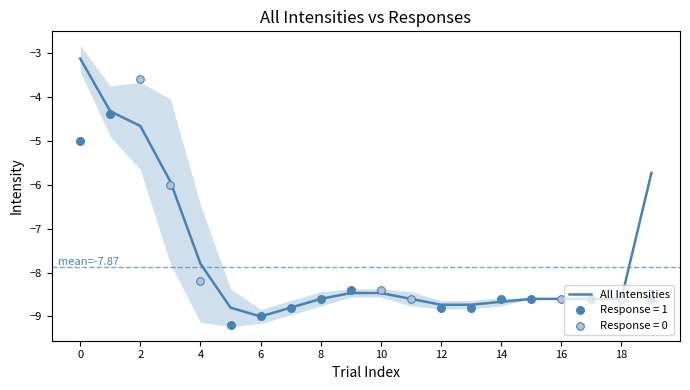

Between 19 and 14, which is larger?

19